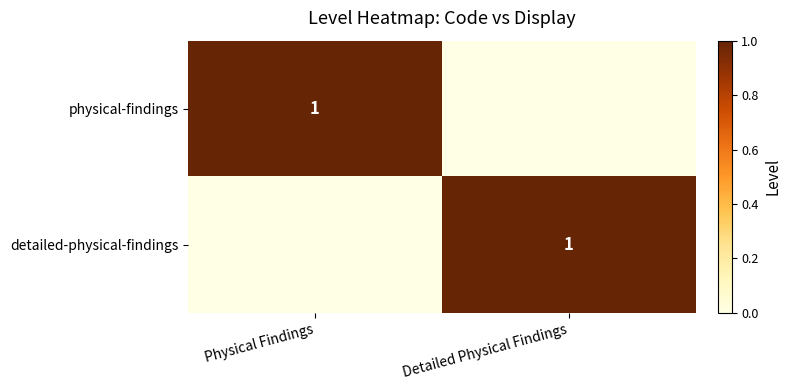

The value of detailed-physical-findings at Detailed Physical Findings is 1. True or false?

True